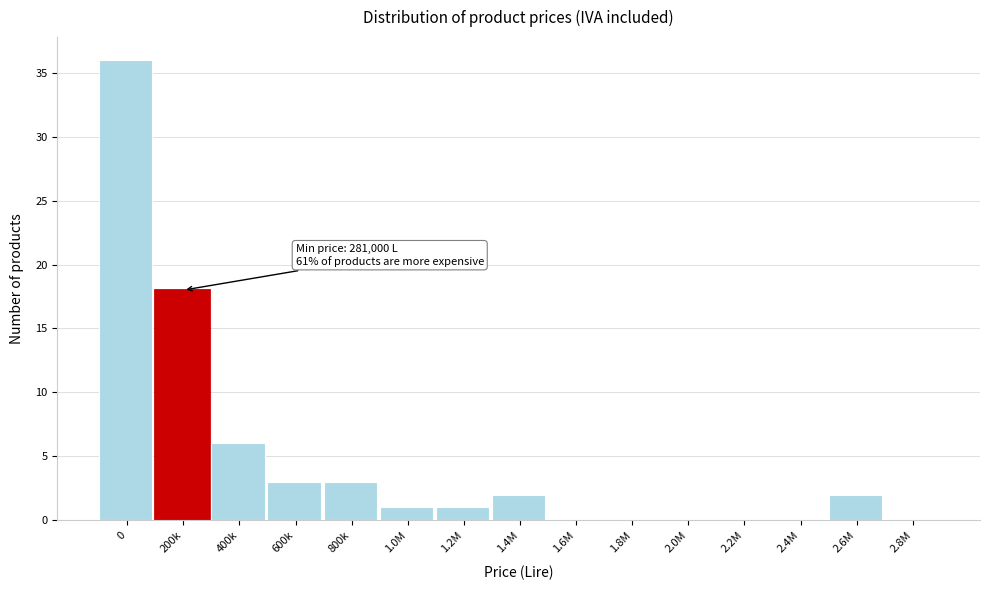

Reading right to left, transcribe all the data shown in this chart.

2.8M=0	2.6M=2	2.4M=0	2.2M=0	2.0M=0	1.8M=0	1.6M=0	1.4M=2	1.2M=1	1.0M=1	800k=3	600k=3	400k=6	200k=18	0=36